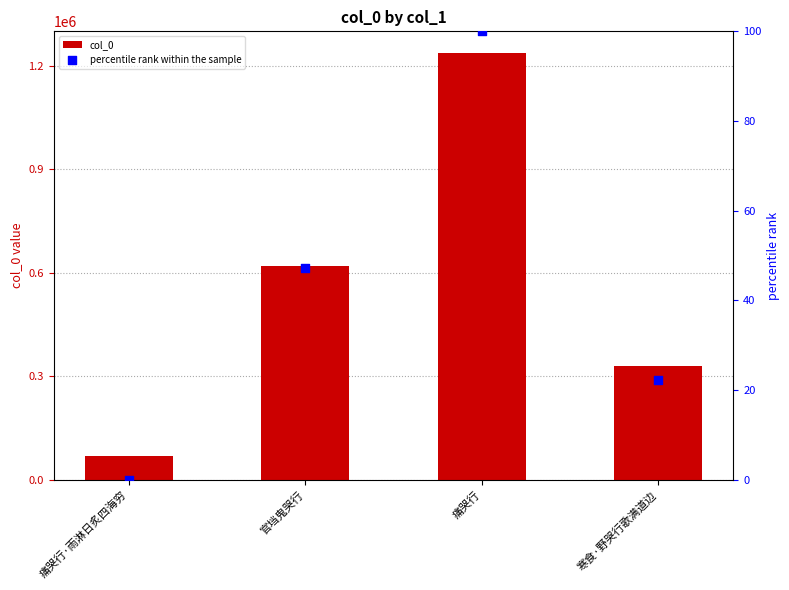

At how many categories does at least one series exceed 772195?

1